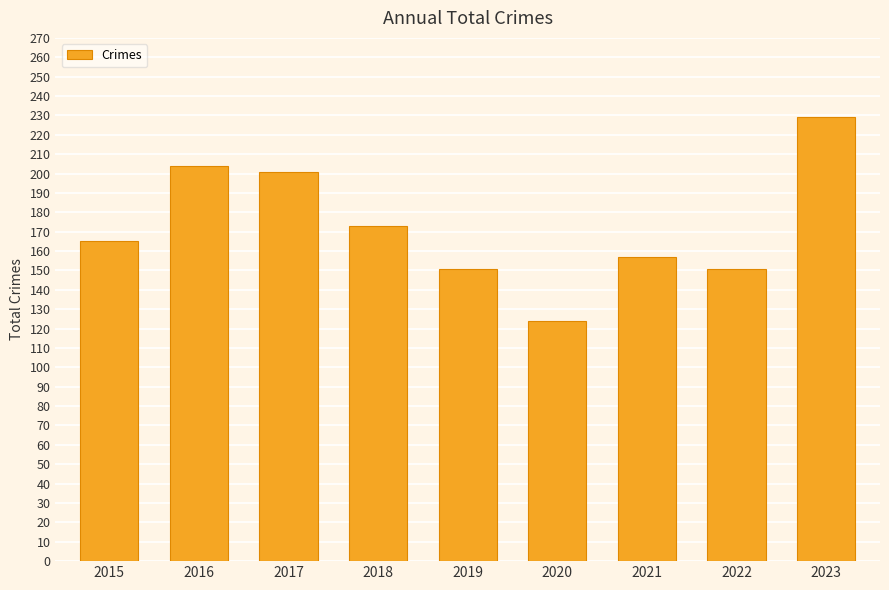

What is the maximum value shown in the chart?

229